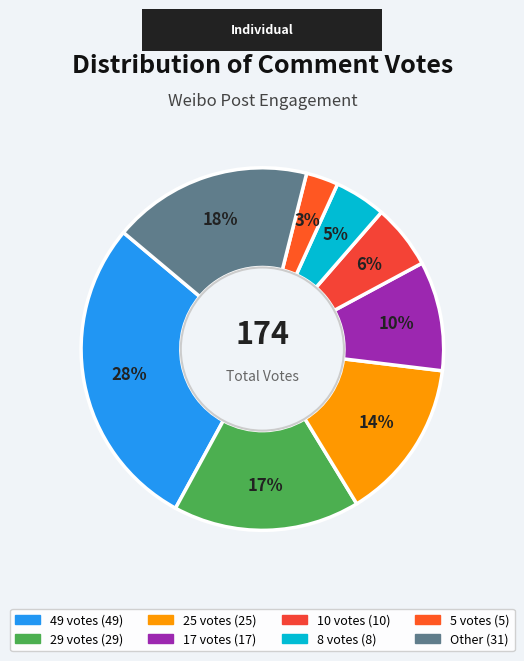

What is the largest slice in the pie chart?

49 votes